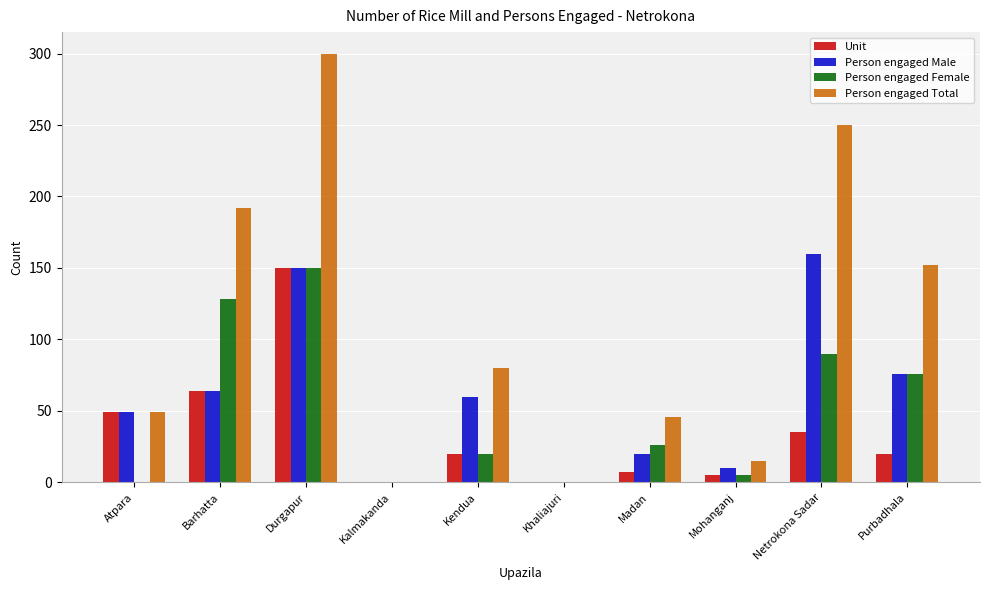

What is the maximum value shown in the chart?

300